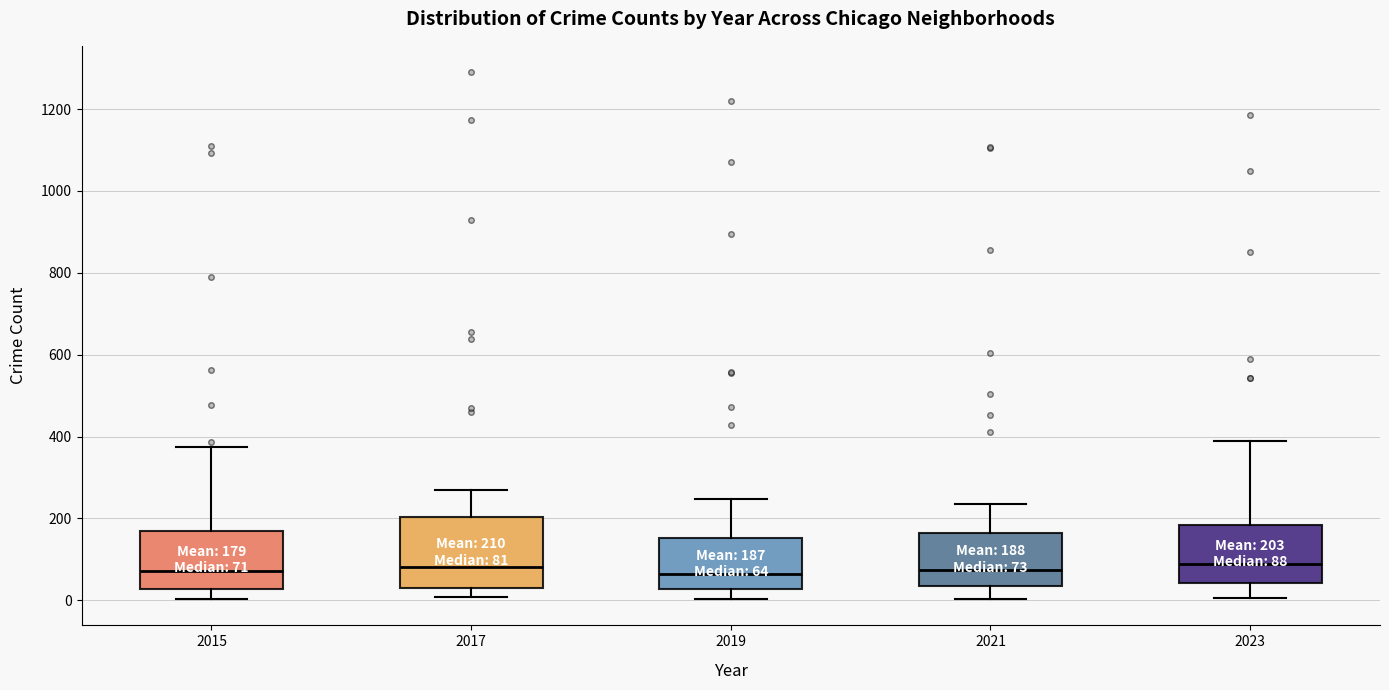

Comparing the boxes themselves (not the whiskers), which one is the tallest?

2017